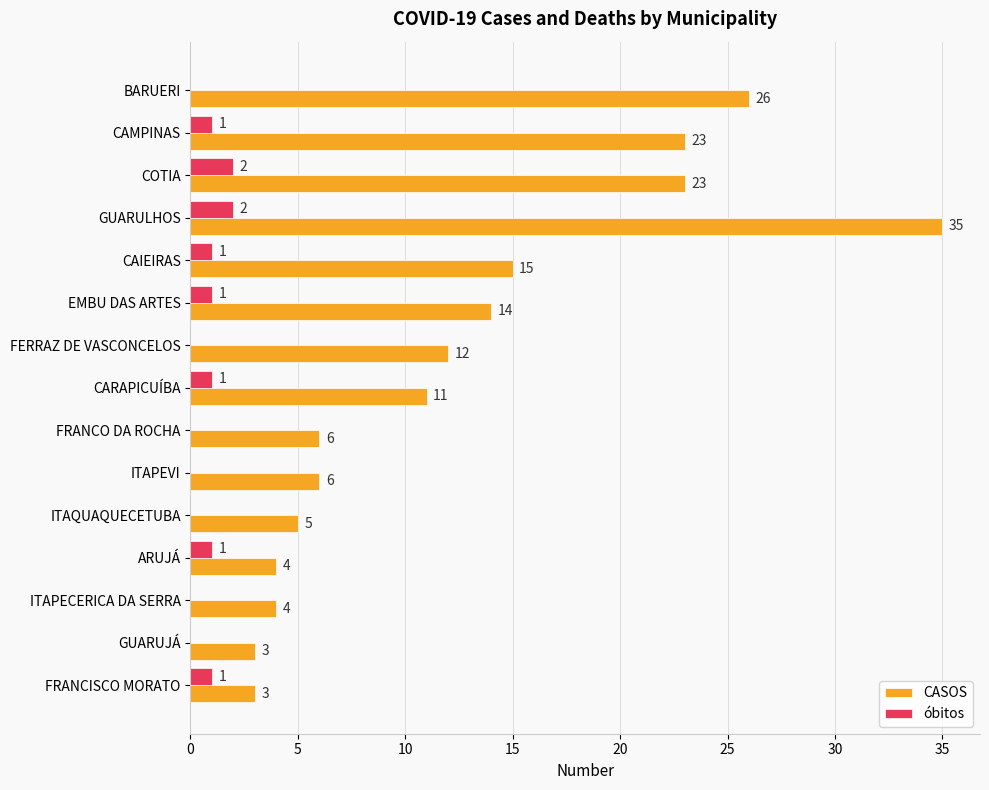

Read the CASOS value at CAMPINAS, to the nearest 5.

25